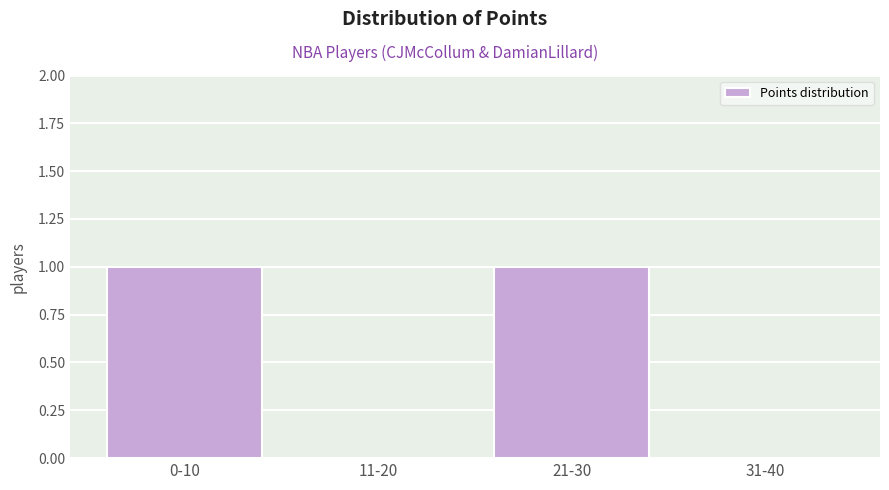

Reading left to right, what are all the values shown in this chart?

0-10=1	11-20=0	21-30=1	31-40=0